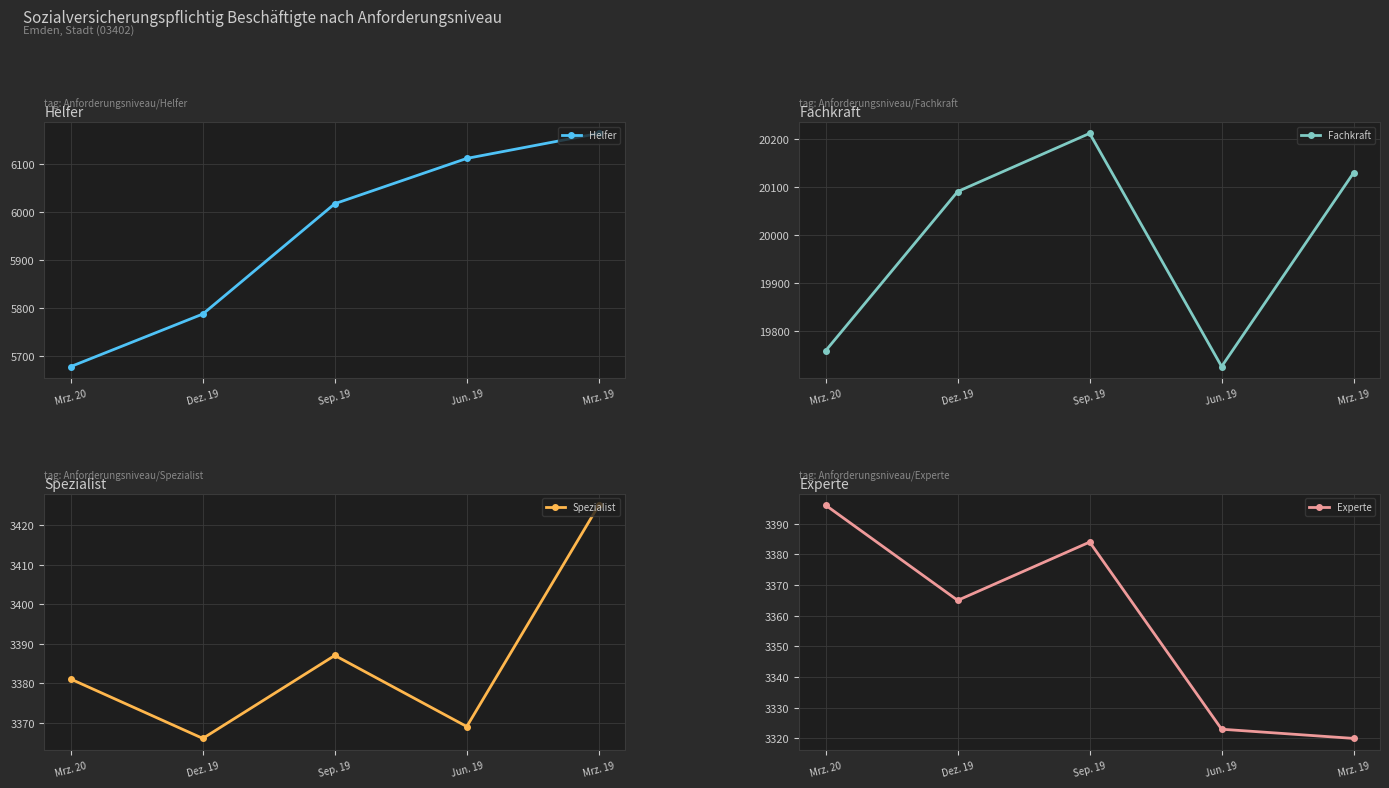

How many Helfer values are between 5788 and 6111?

3